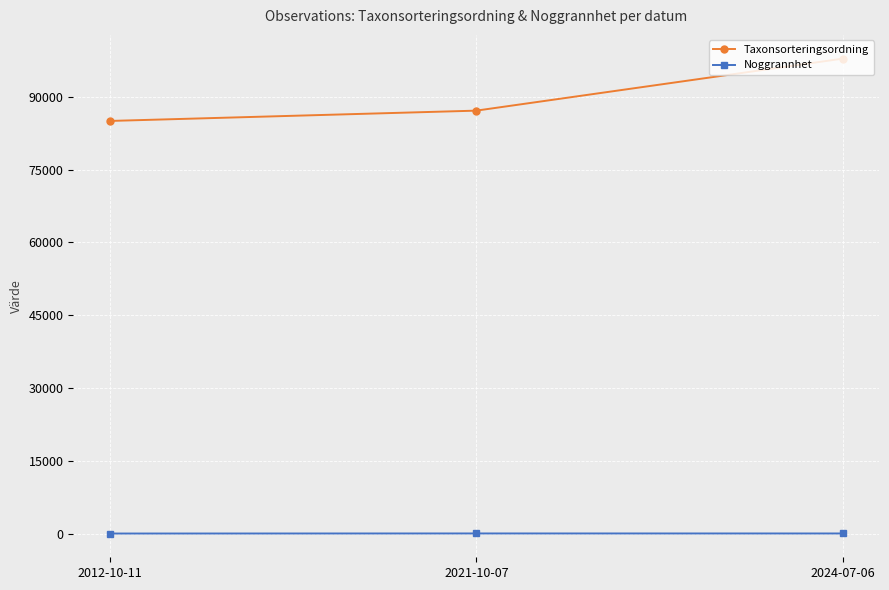

What position from the left is 2021-10-07?

2